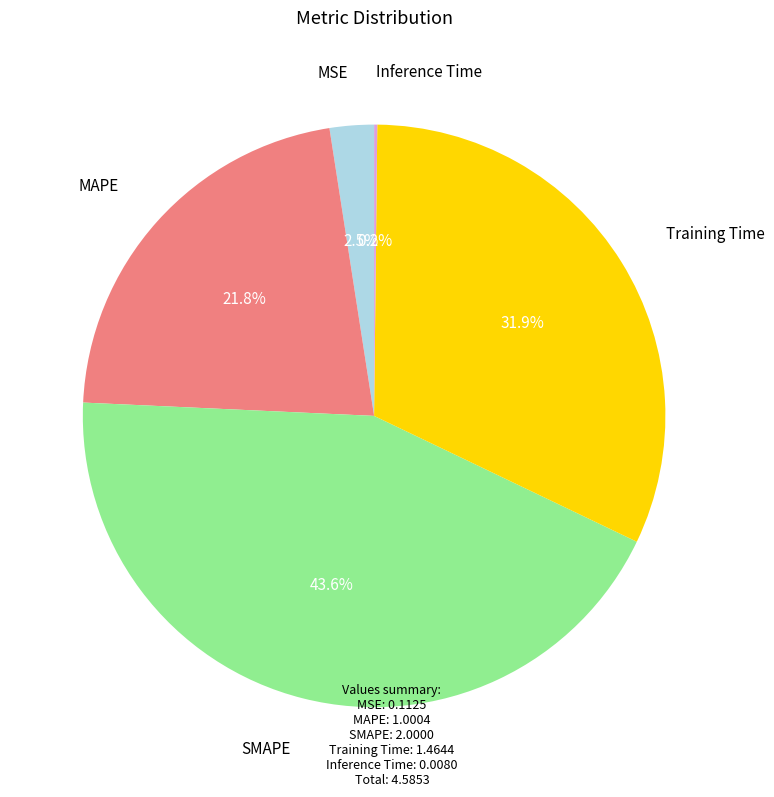

Which has a higher value, Training Time or MAPE?

Training Time